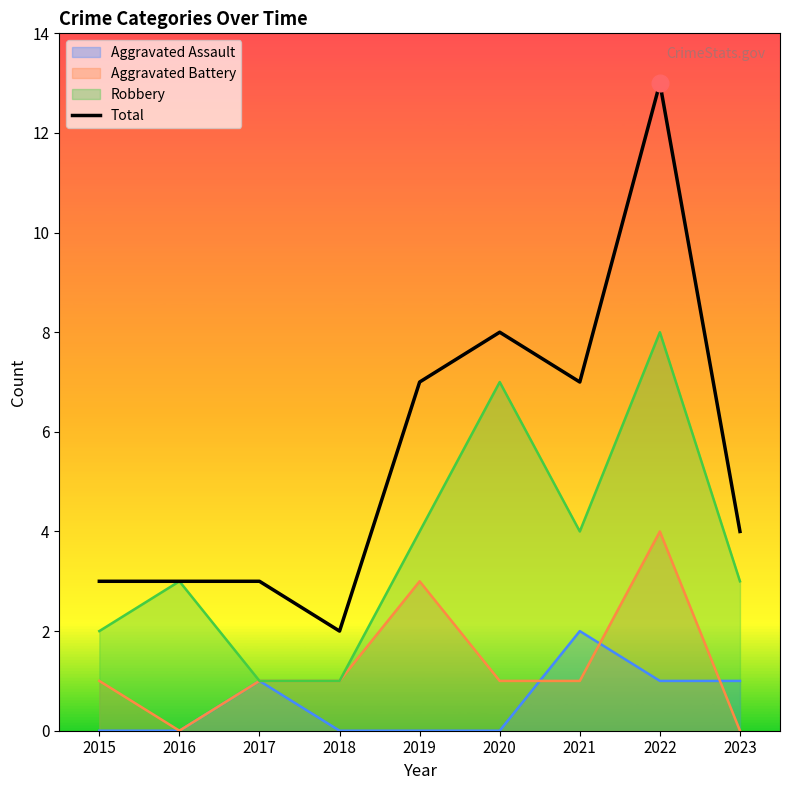

How many points are lower than both their immediate neighbors (excluding endpoints)?

2